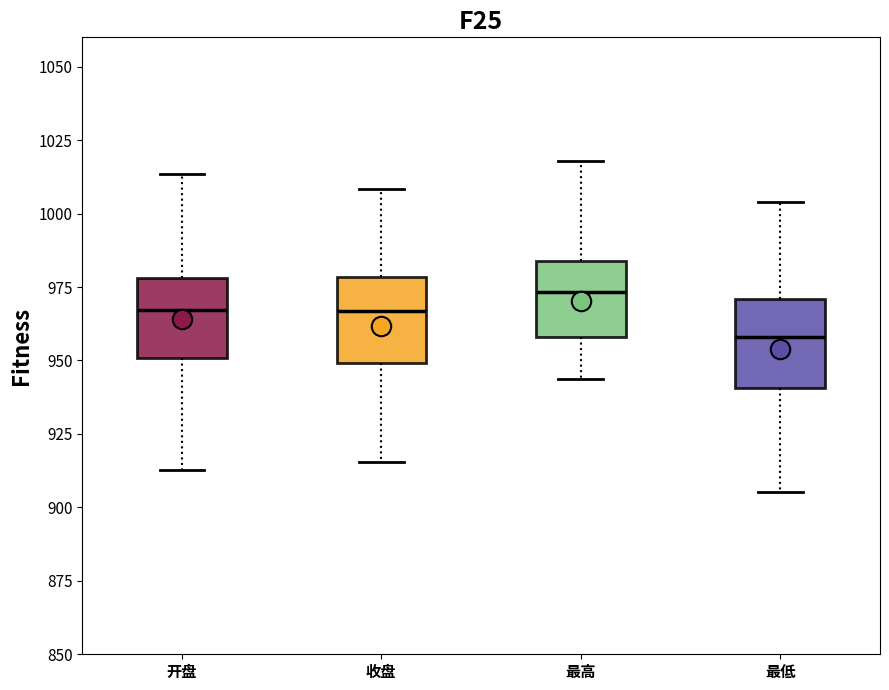

Reading left to right, transcribe this box plot: for each box, give where its median line is, the range the box spans, and where its two whiskers end, as read against the y-axis. The values are not printed on the chart, so give them approximately, as read against the axis.

开盘: median 965, box 950 to 980, whiskers 915 to 1015
收盘: median 965, box 950 to 980, whiskers 915 to 1010
最高: median 975, box 960 to 985, whiskers 945 to 1020
最低: median 960, box 940 to 970, whiskers 905 to 1005